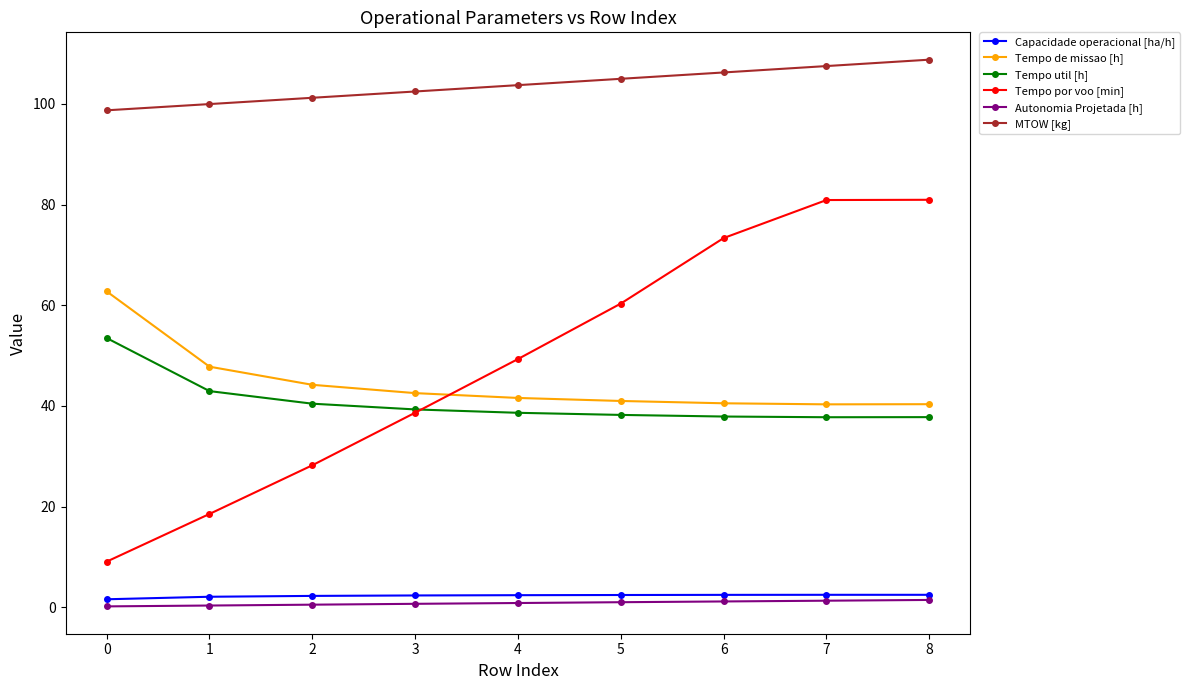

What is the lowest value of the MTOW [kg] series?

98.7